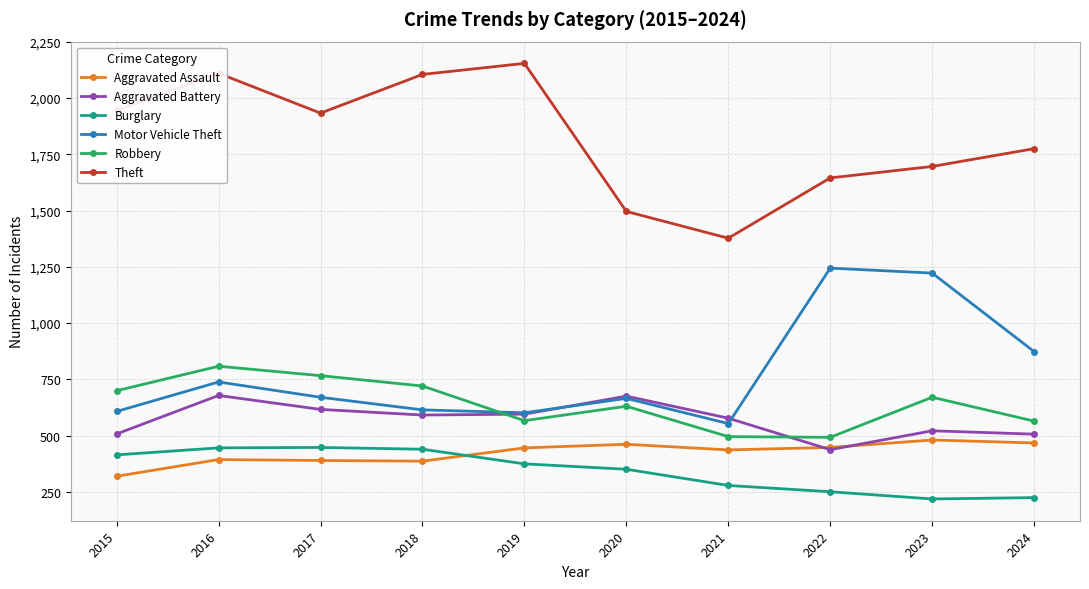

The Burglary series shows 439 at 2018. True or false?

True